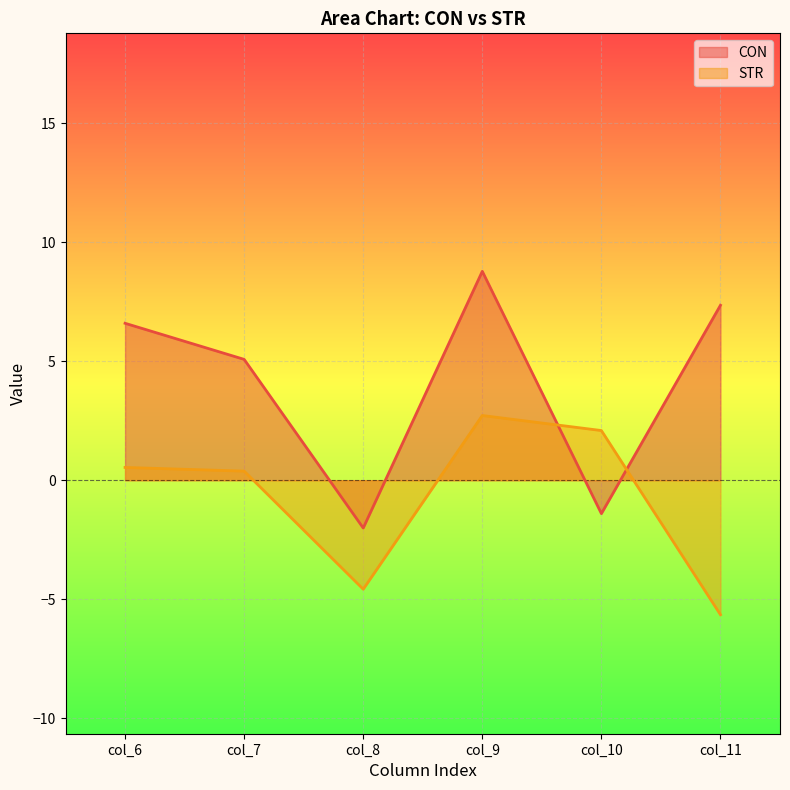

What is the average value of the CON series?

4.1